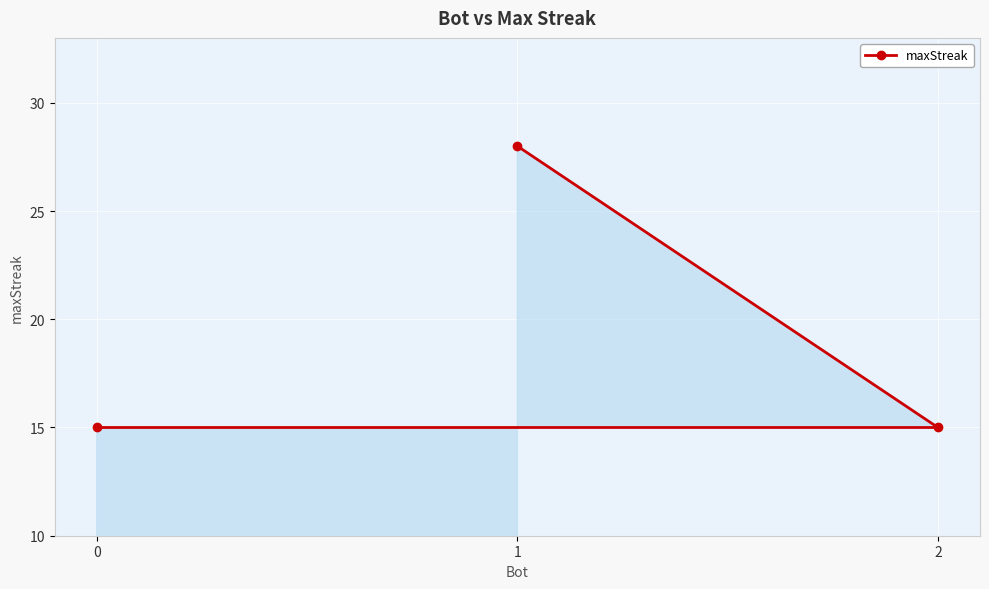

List the labels in order of value, largest first.

1, 2, 0